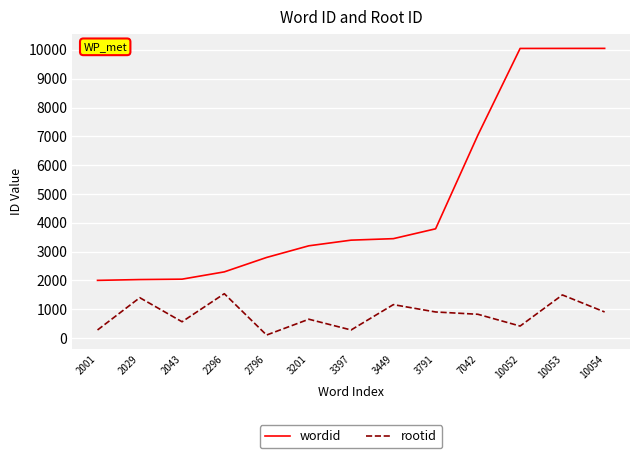

How many lines are shown in the chart?

2